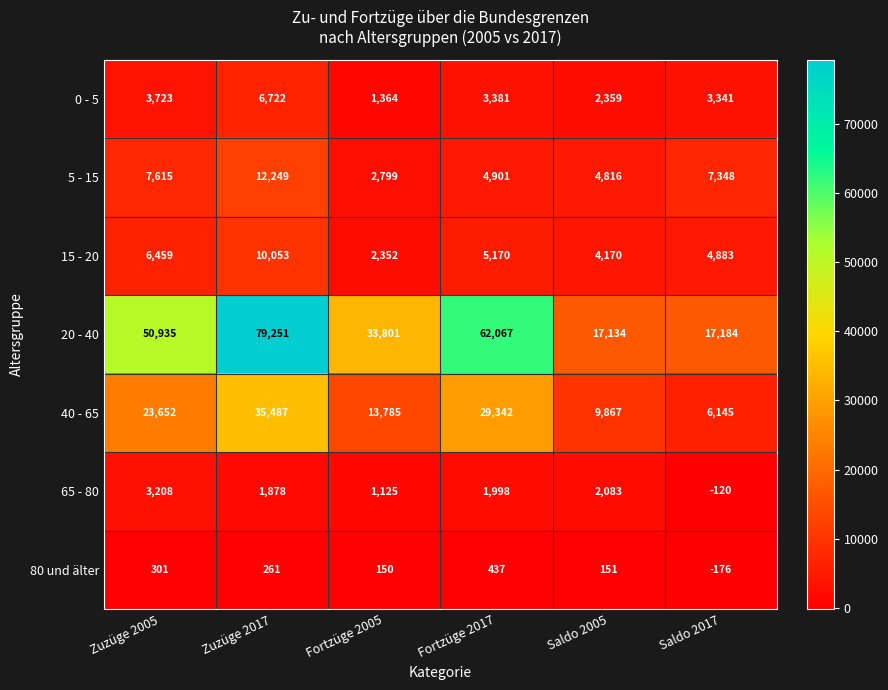

What is the sum of the 15 - 20 values at Saldo 2017 and Saldo 2005?

9053